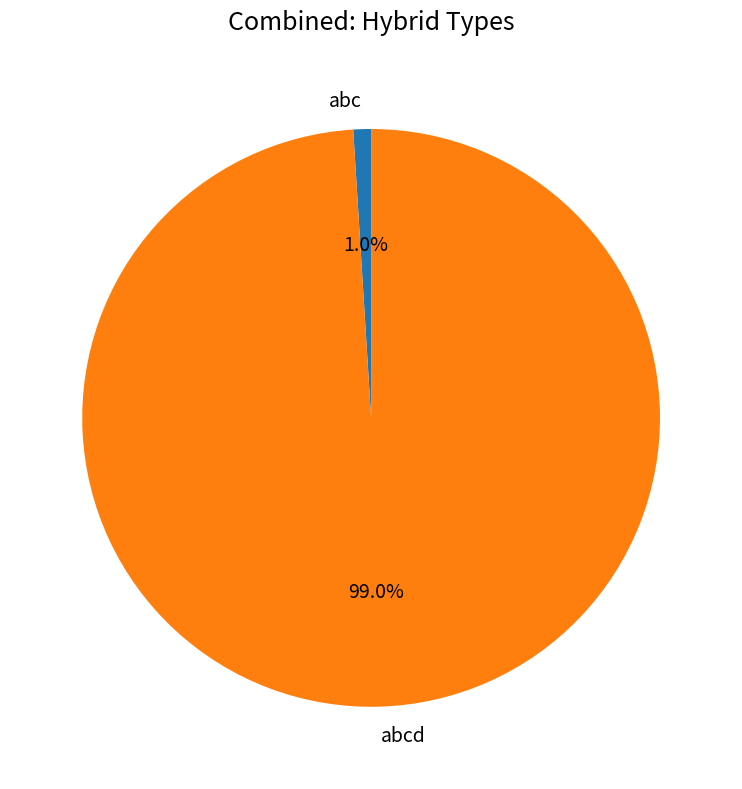

Is the sum of abc and abcd greater than half?

Yes